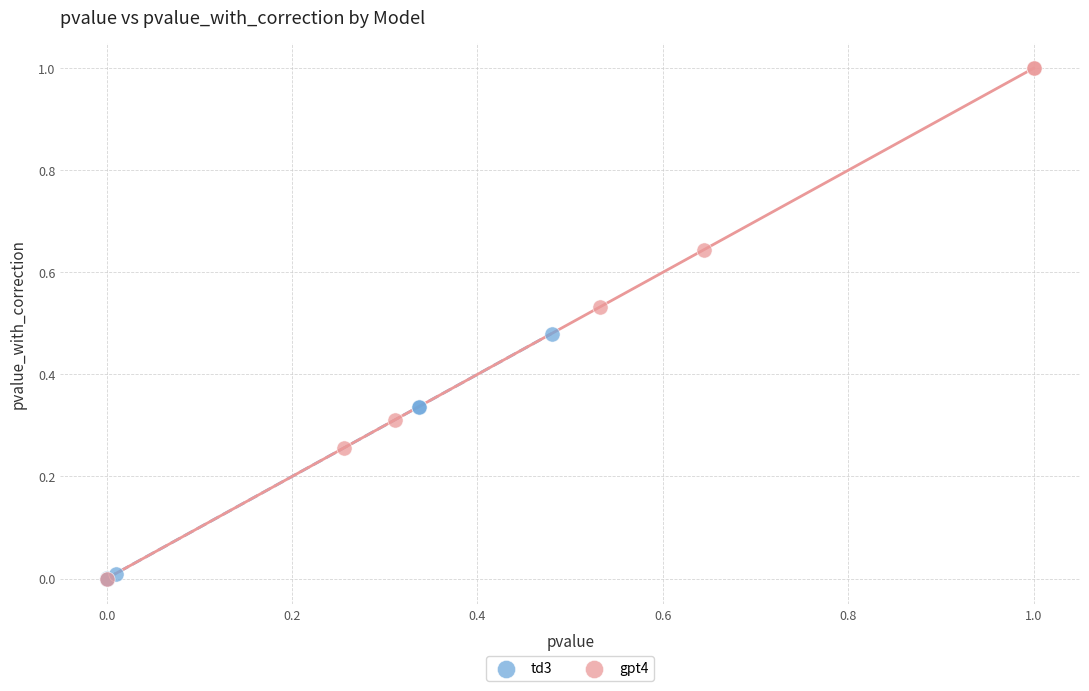

Which series has the largest Y range (max minus min)?

gpt4